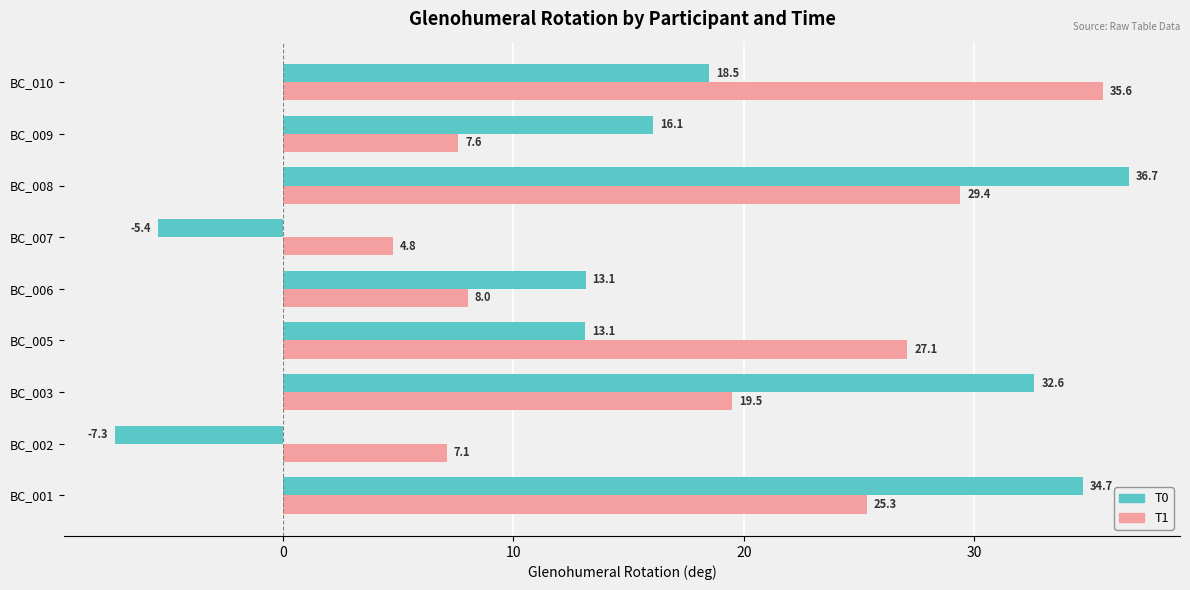

Rank the categories by T1 value from lowest to highest.

BC_007, BC_002, BC_009, BC_006, BC_003, BC_001, BC_005, BC_008, BC_010